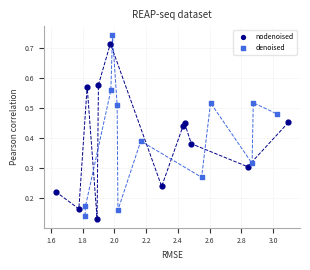

What are all the series names shown in the legend?

nodenoised, denoised